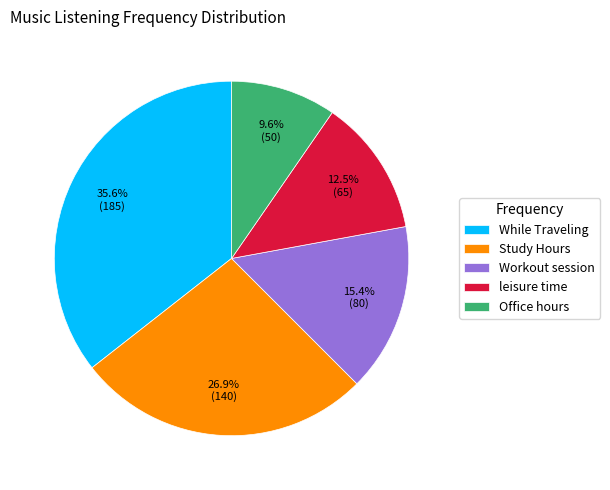

Does Office hours represent more than half of the total?

No